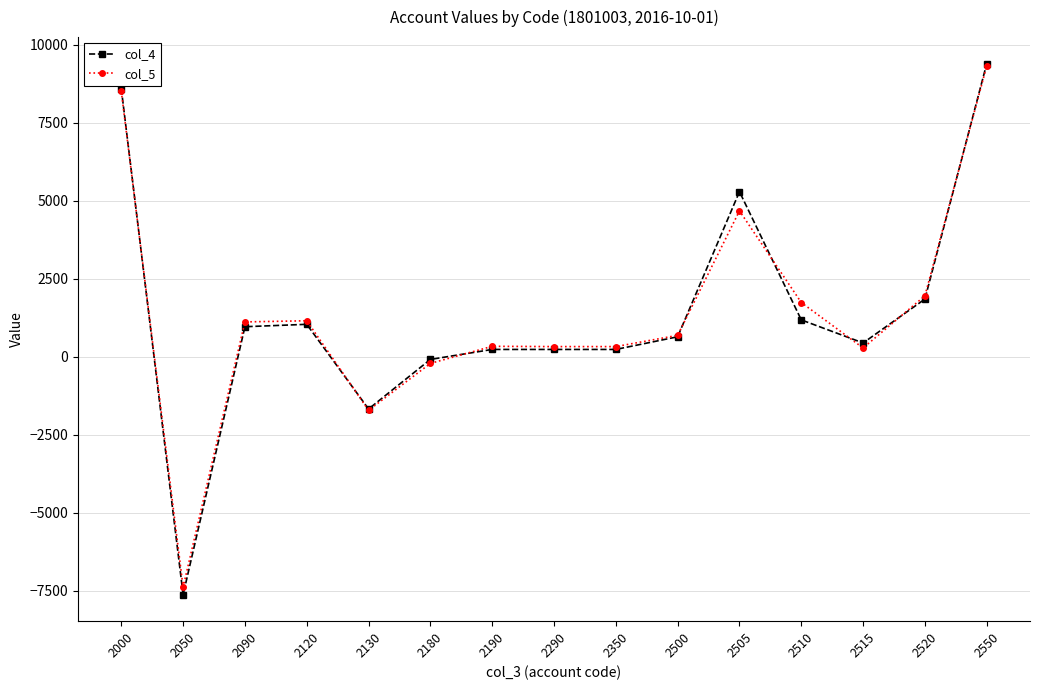

At which category does the chart reach its peak across all series?

2550